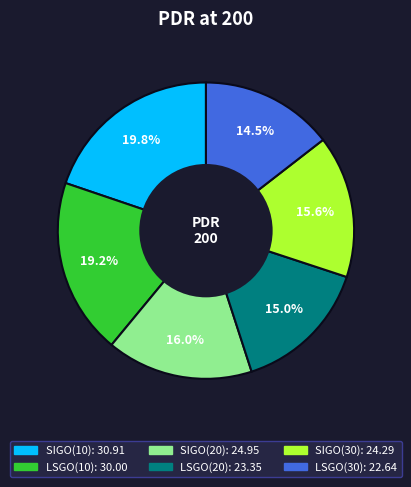

Which category has the biggest portion of the pie?

SIGO(10)